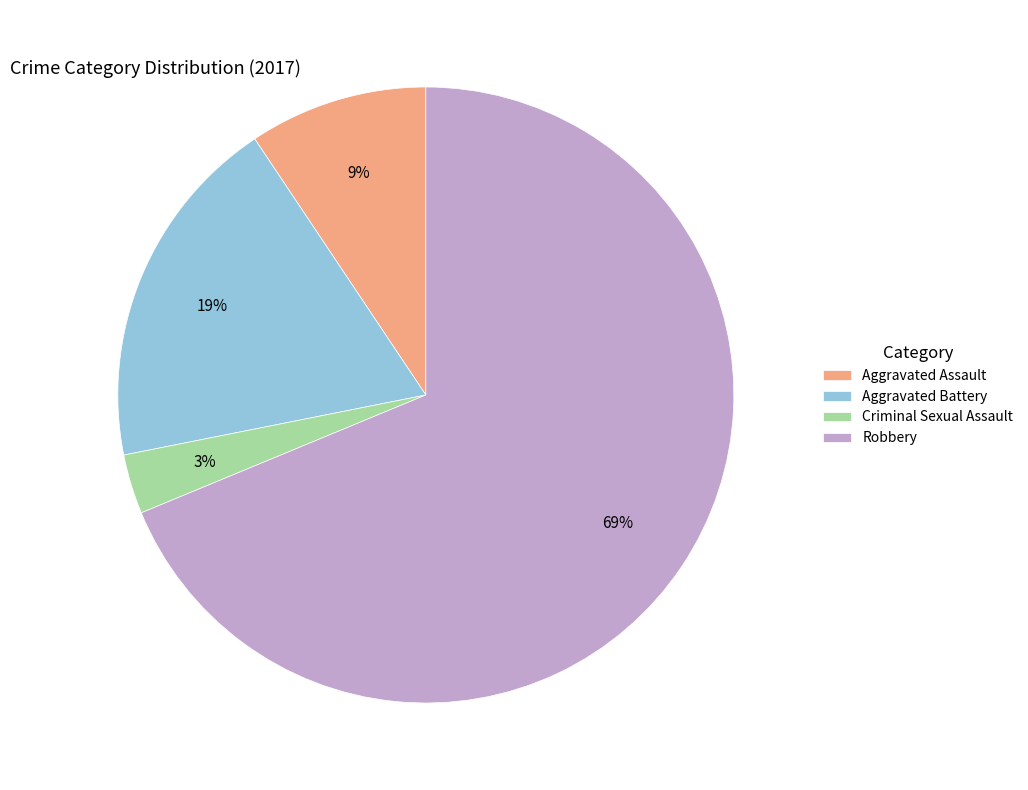

What percentage is the Criminal Sexual Assault slice, to the nearest percent?

3%